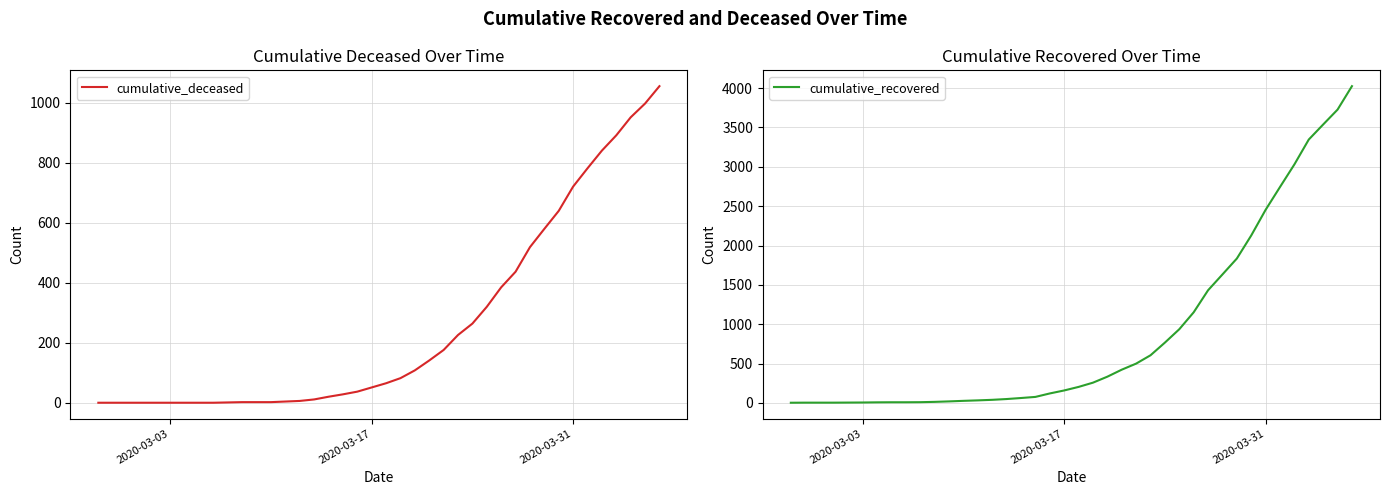

What is the lowest value of the cumulative_recovered series?

3